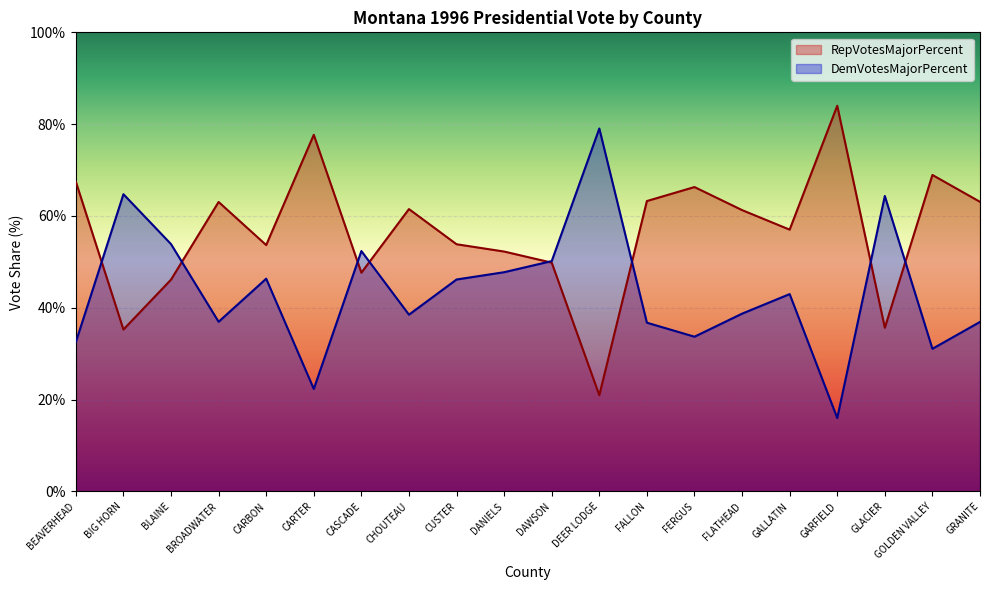

What is the label of the 14th point from the right?

CASCADE